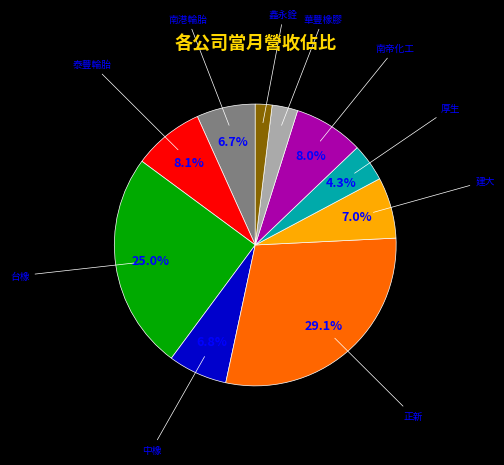

Which slice is the largest?

正新